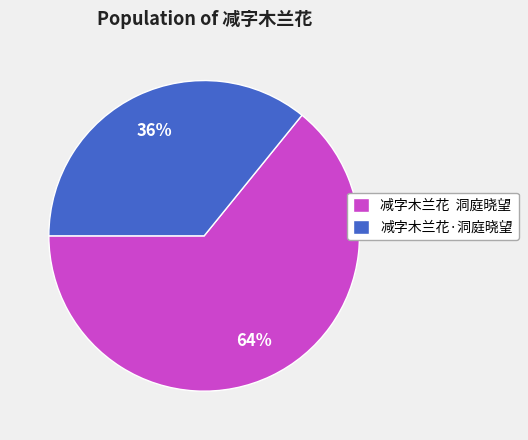

Rank the categories by value from lowest to highest.

减字木兰花·洞庭晓望, 减字木兰花 洞庭晓望